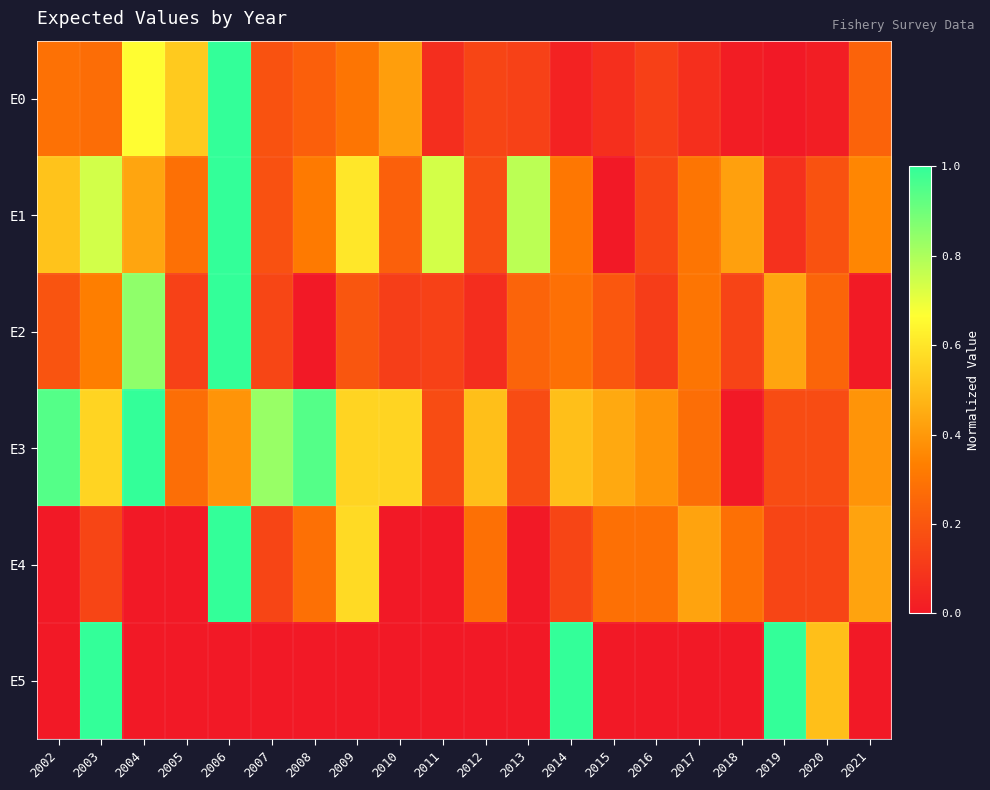

What is the total value across all series at 2004?

2.9